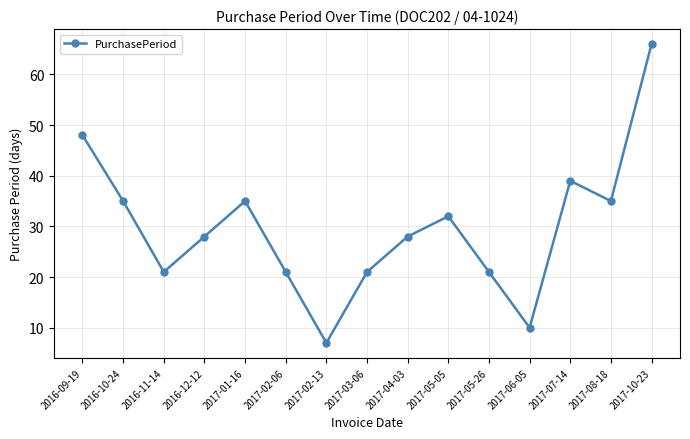

What value does the data have at 2016-10-24, to the nearest 5?

35